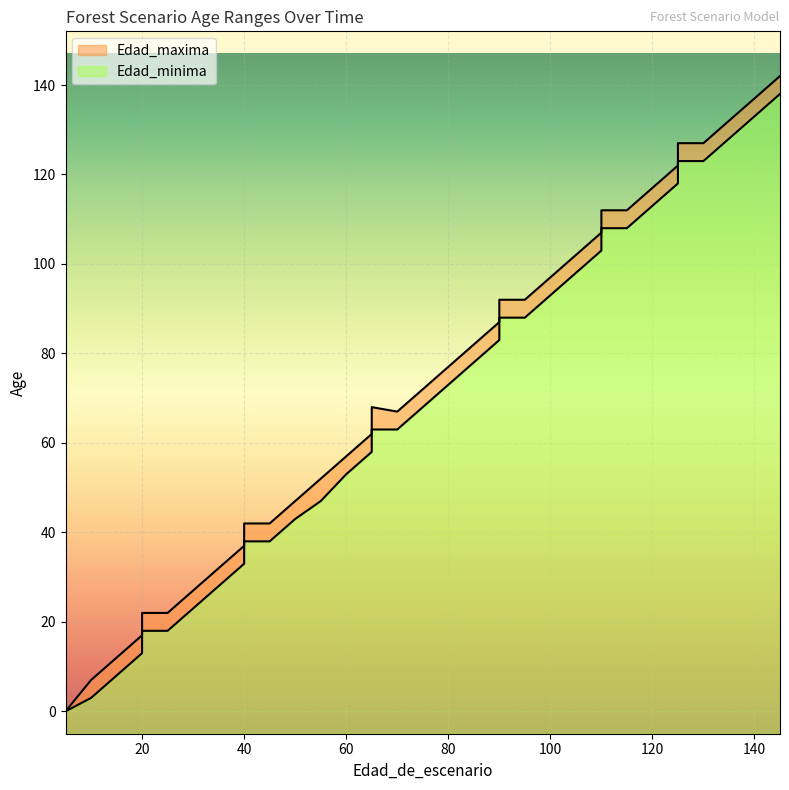

Rank the series by their maximum value, from highest to lowest.

Edad_maxima, Edad_minima